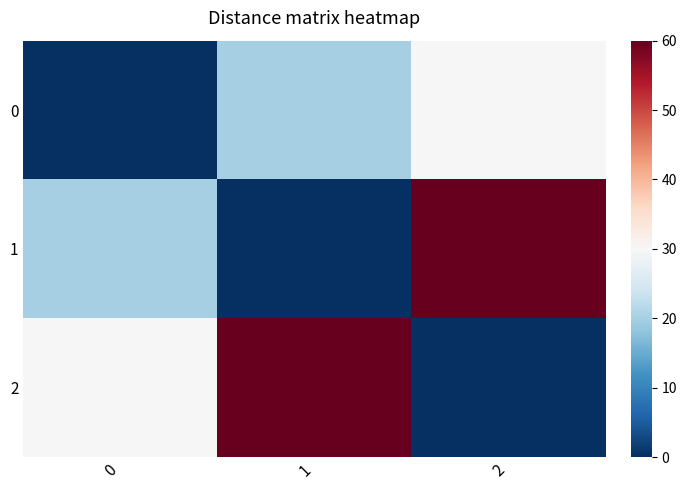

At how many categories does at least one series exceed 51?

2